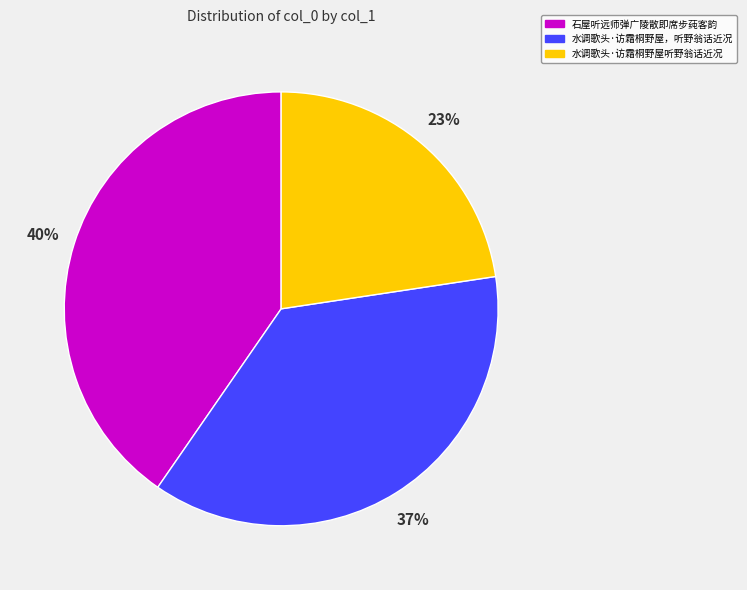

True or false: 水调歌头·访霜桐野屋听野翁话近况 accounts for 29% of the total.

False